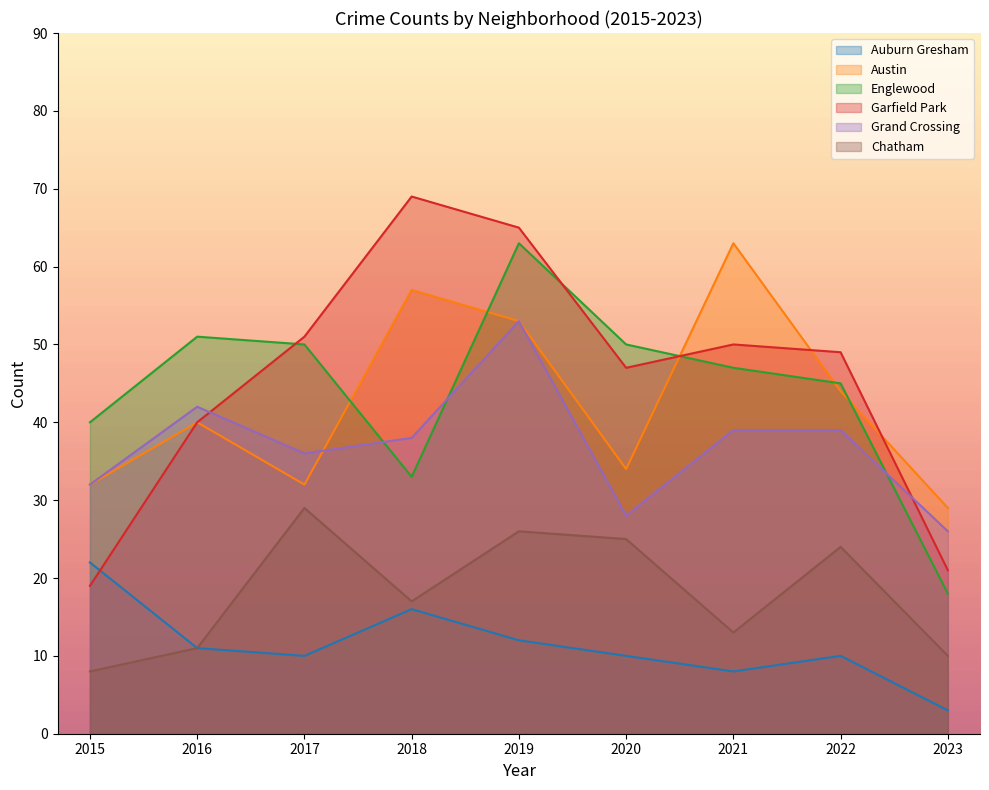

In Austin, how many points are higher than both neighbors (excluding endpoints)?

3